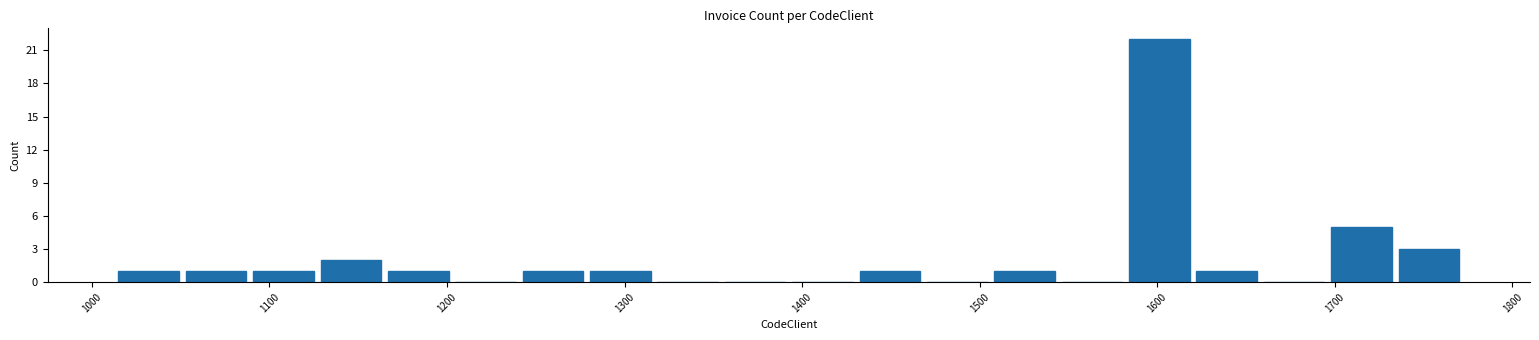

Around what value on the x-axis is the tallest bar? Give the approximate position of its centre, as read against the axis.

1600